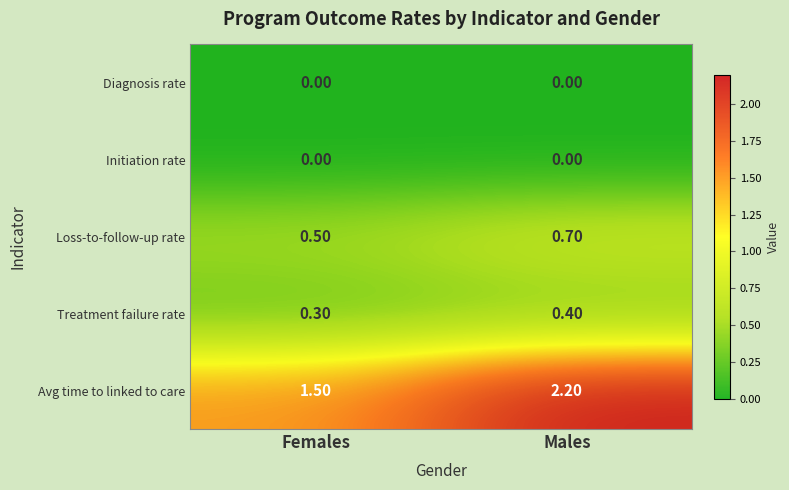

At which category is the sum across all series the highest?

Males